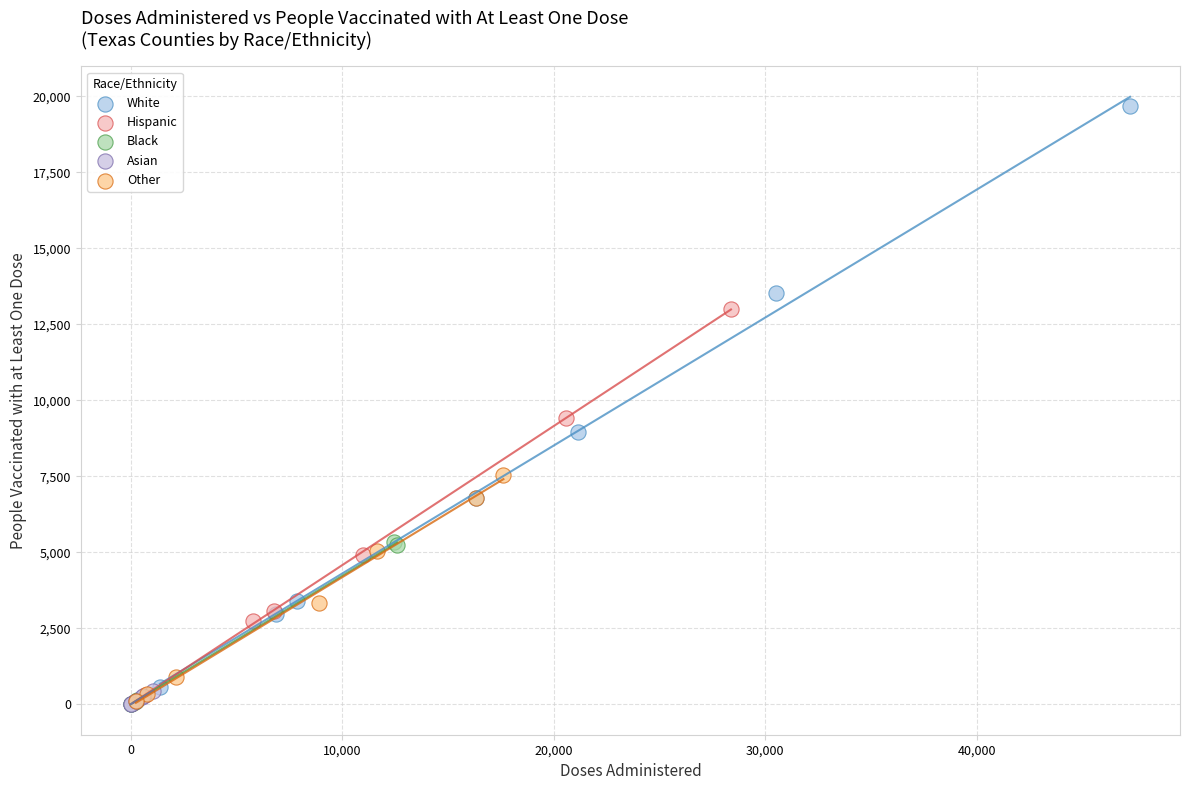

Which series reaches the maximum Y coordinate?

White